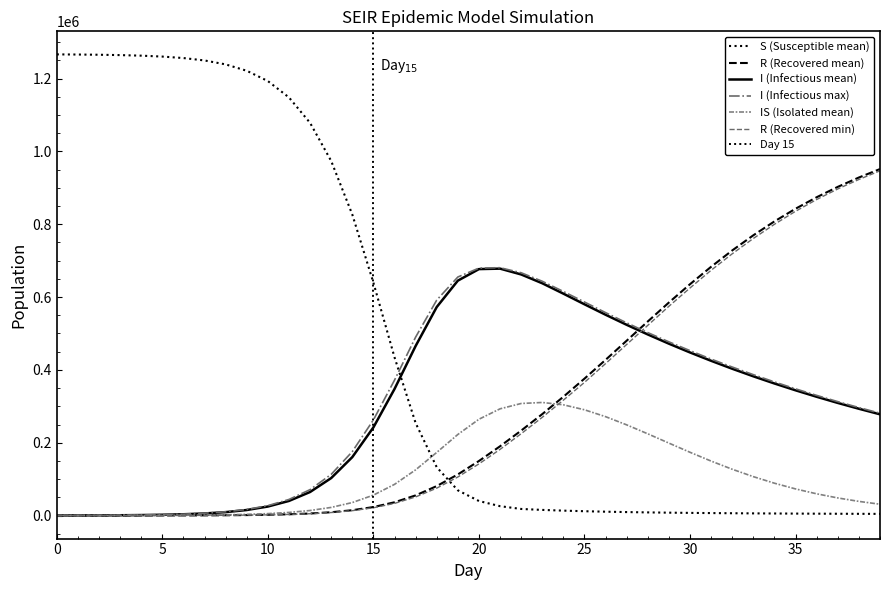

Which series changed the most between 2 and 13?

S_mean